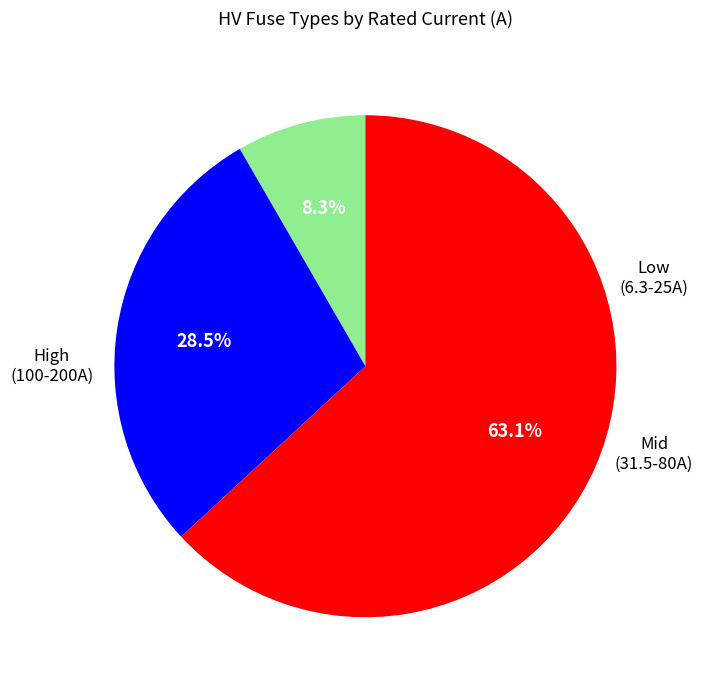

To the nearest percent, what is the difference between the largest and smallest slice percentages?

55%